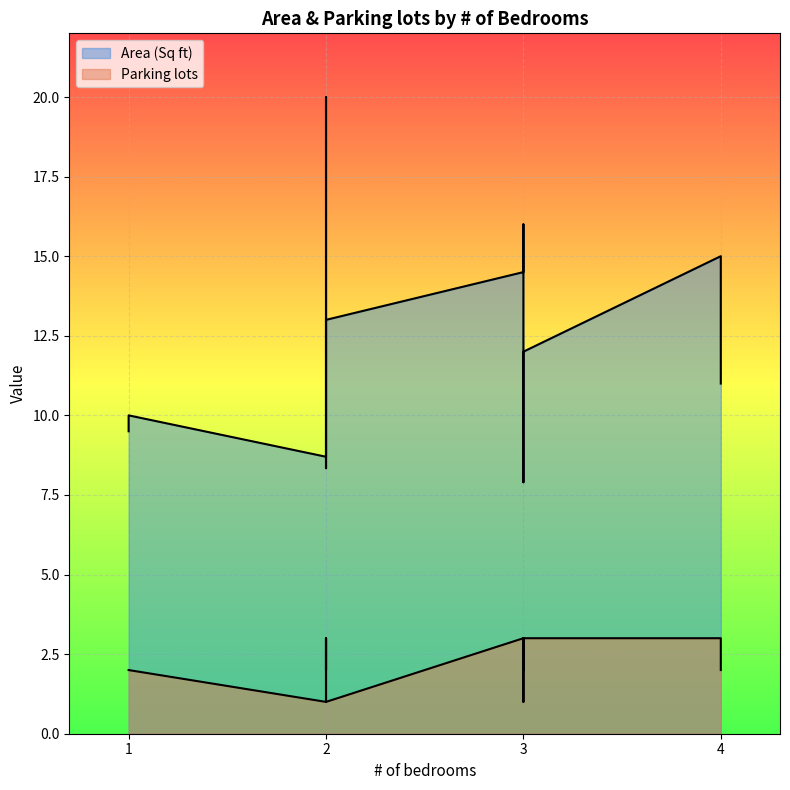

Rank the series at 3 from lowest to highest value.

Parking lots, Area (Sq ft)